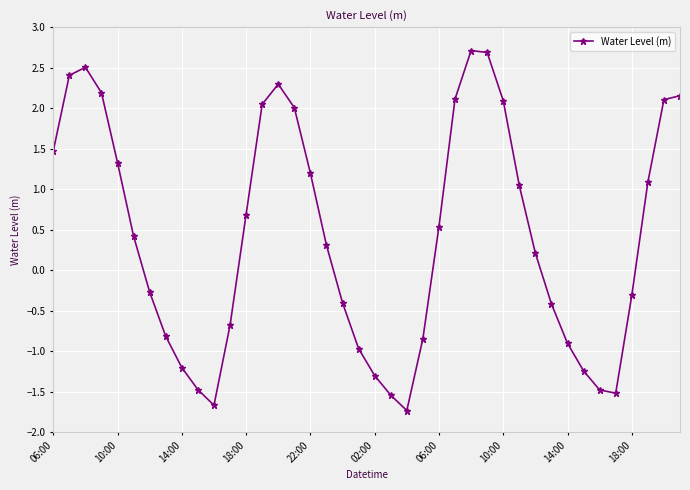

What is the difference between the maximum and minimum values?

4.4